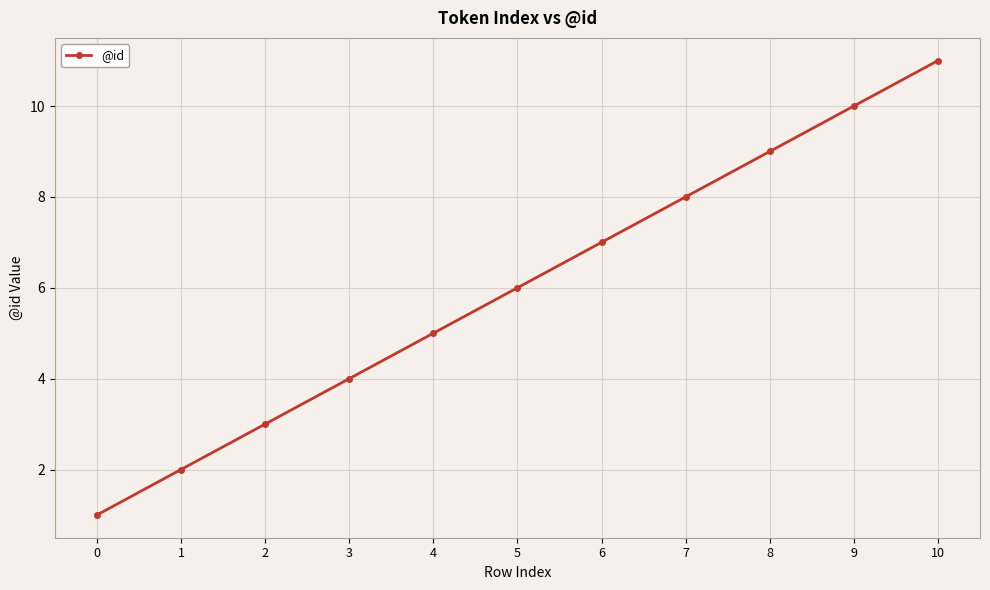

How many values are below 6?

5